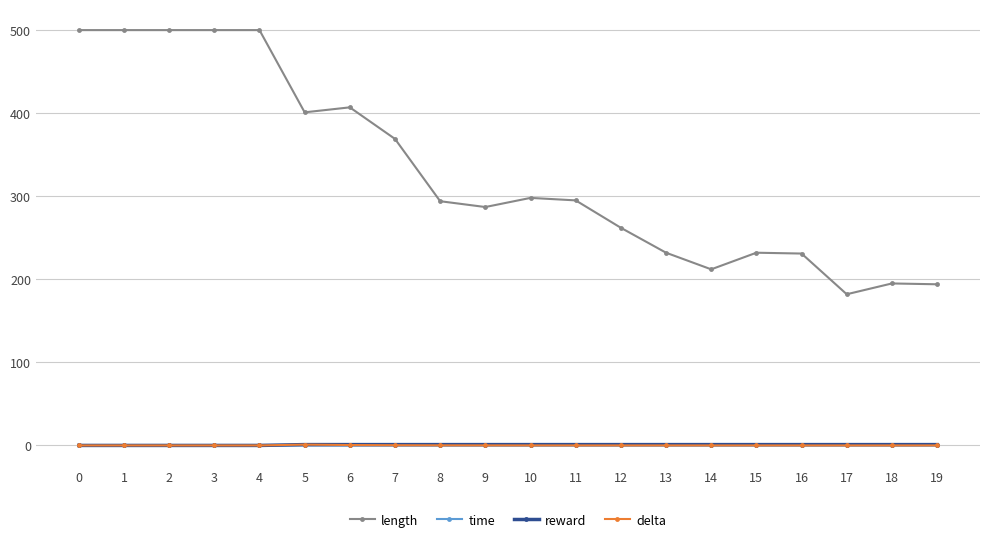

What are all the series names shown in the legend?

length, time, reward, delta